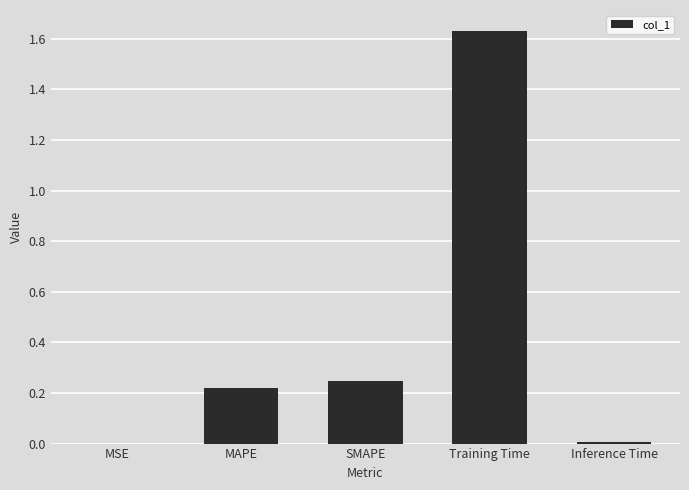

The value at Training Time is 0.9. True or false?

False